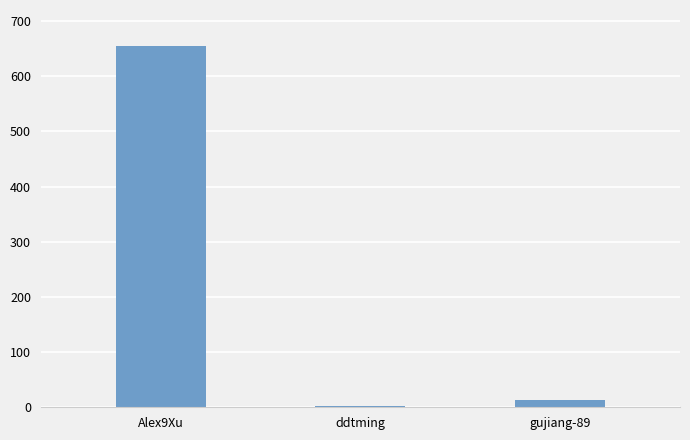

Which has a higher value, gujiang-89 or Alex9Xu?

Alex9Xu